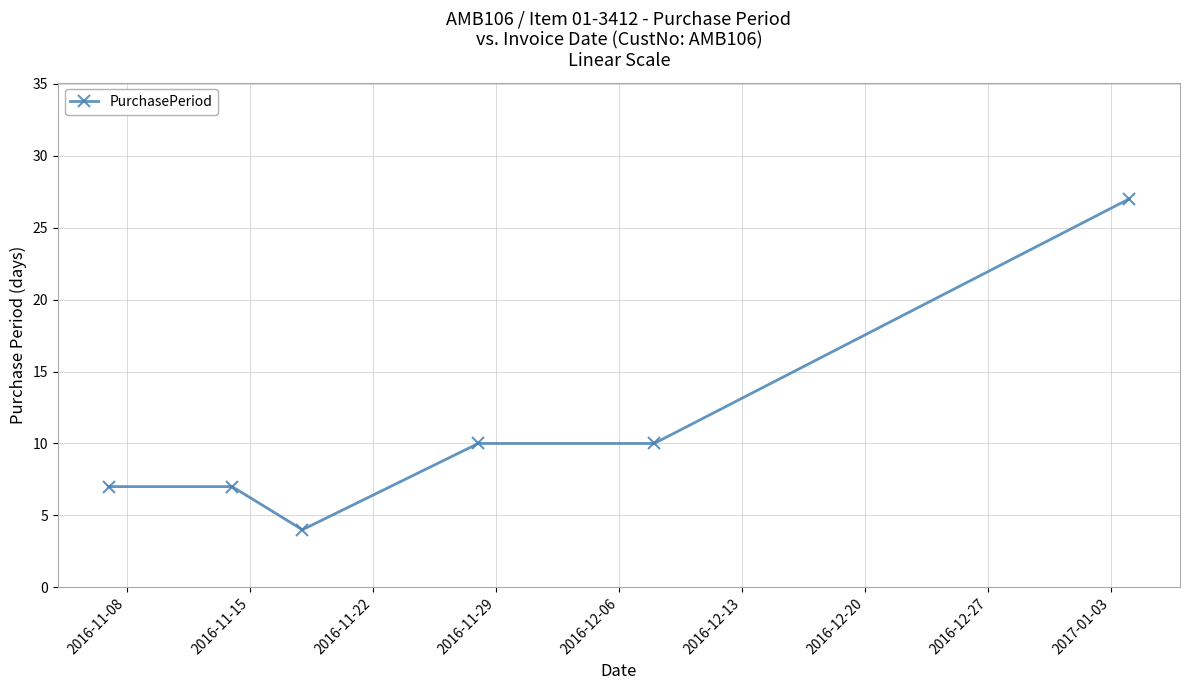

What is the difference between the maximum and minimum values?

23